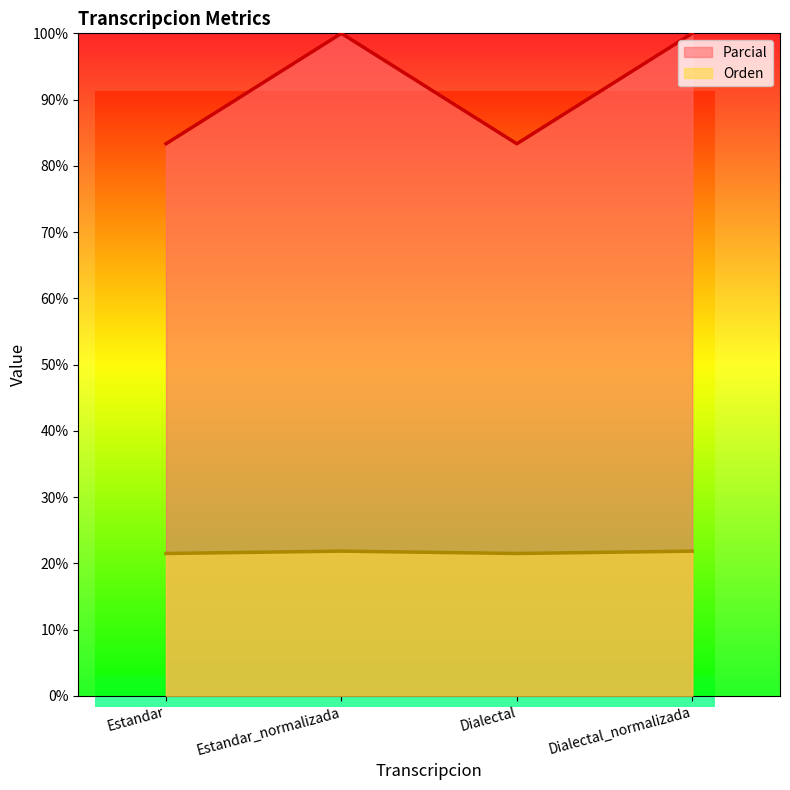

What is the value of the Parcial point at the 3rd from the left?

83.3